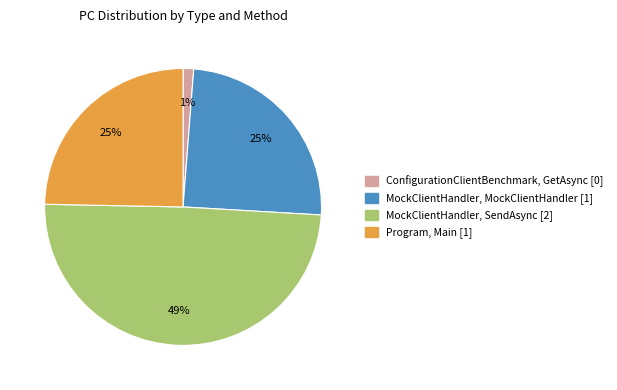

Is there a majority slice in this chart?

No